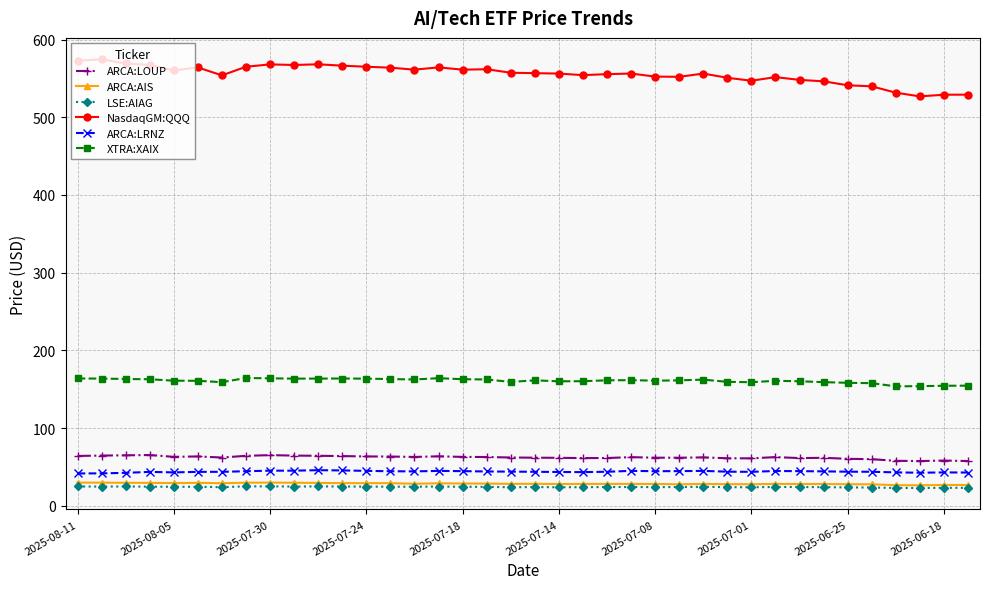

True or false: LSE:AIAG and ARCA:LOUP cross at least once.

False